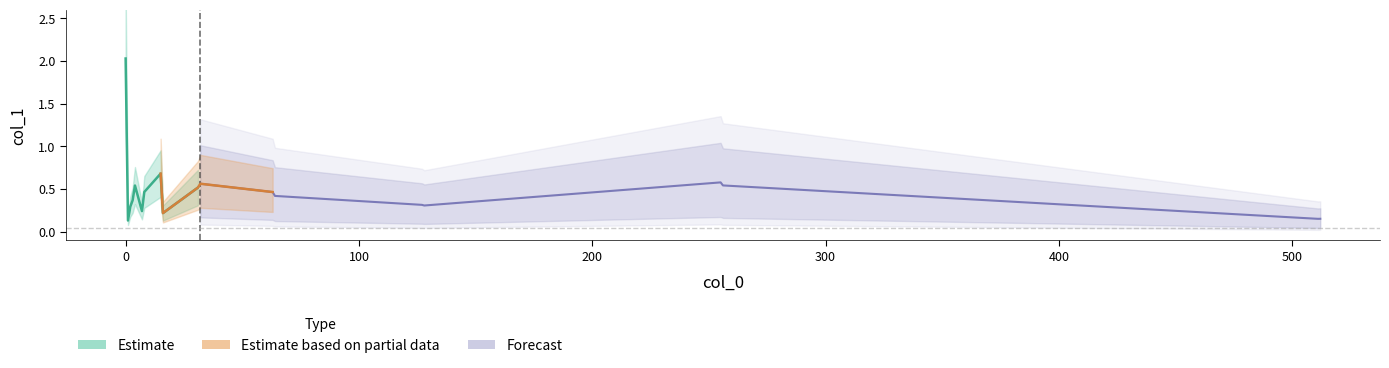

How many points are lower than both their immediate neighbors (excluding endpoints)?

5